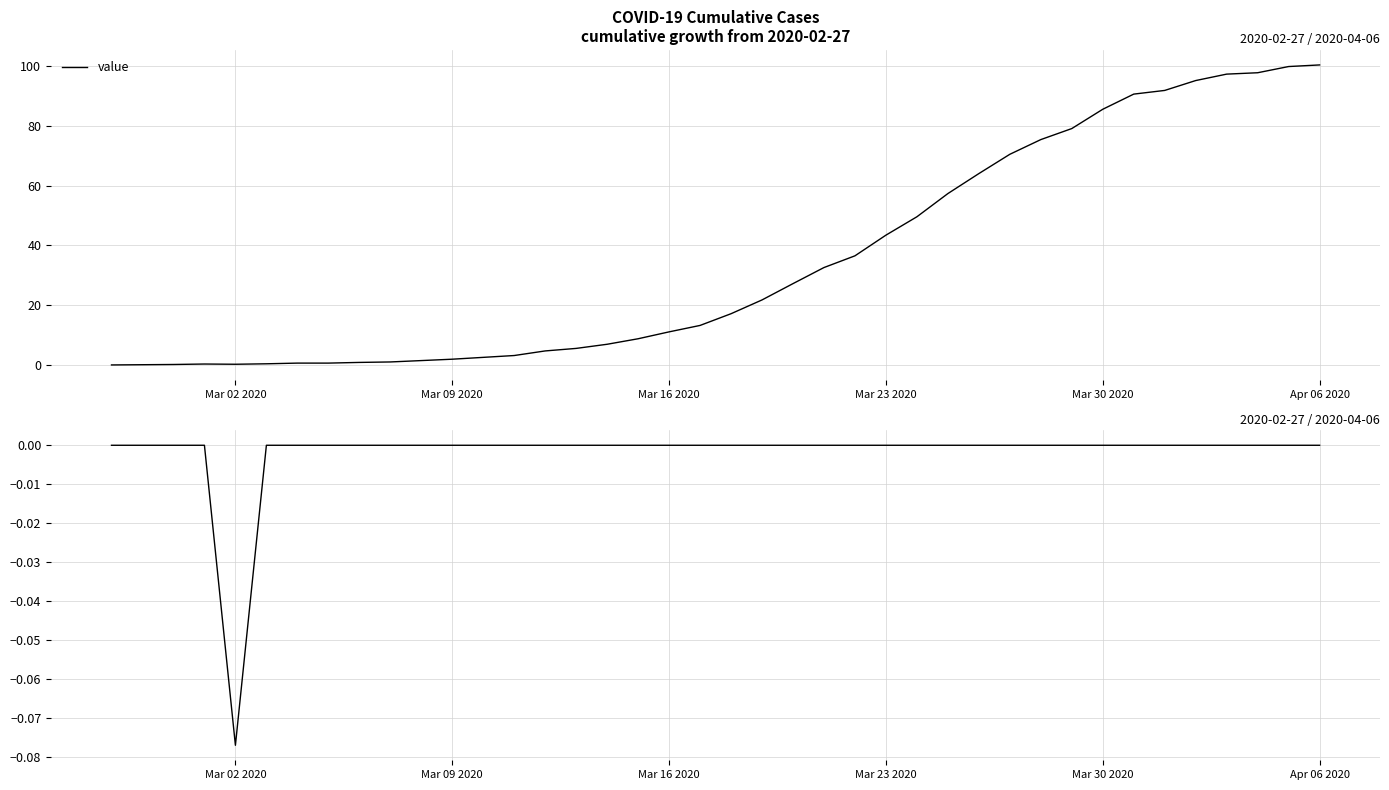

What is the maximum value for value?

100.5